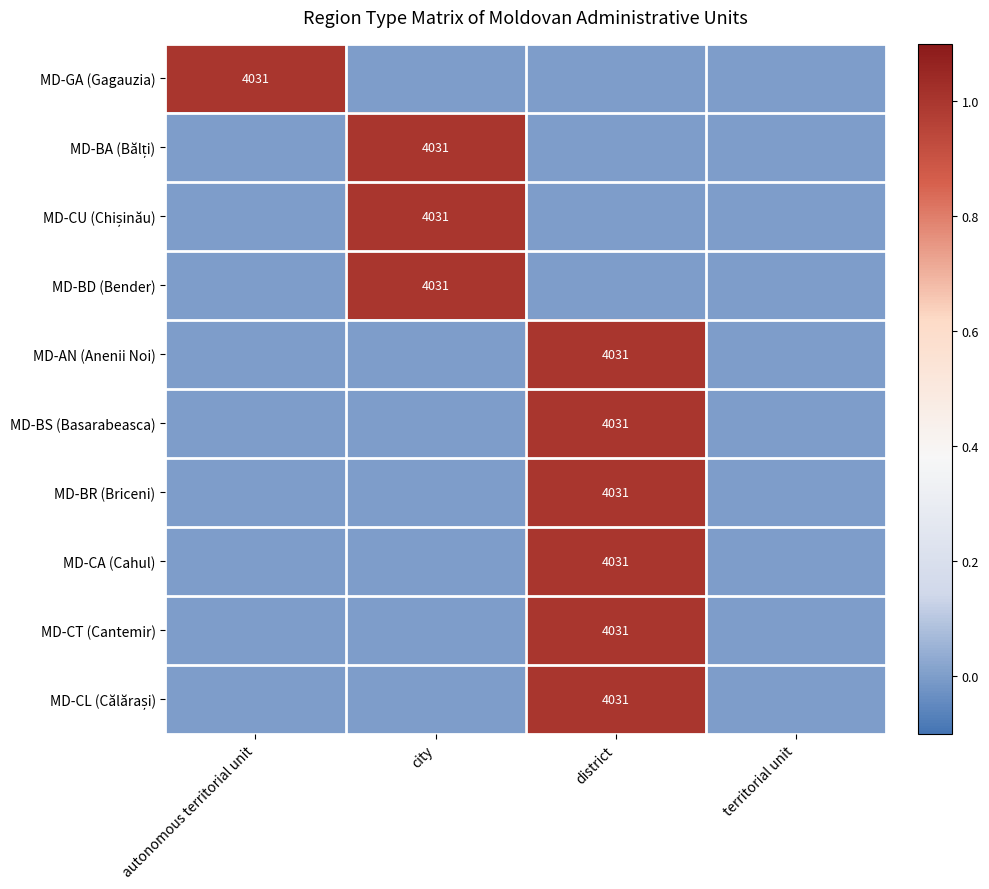

The value of MD-CT (Cantemir) at district is 6343. True or false?

False